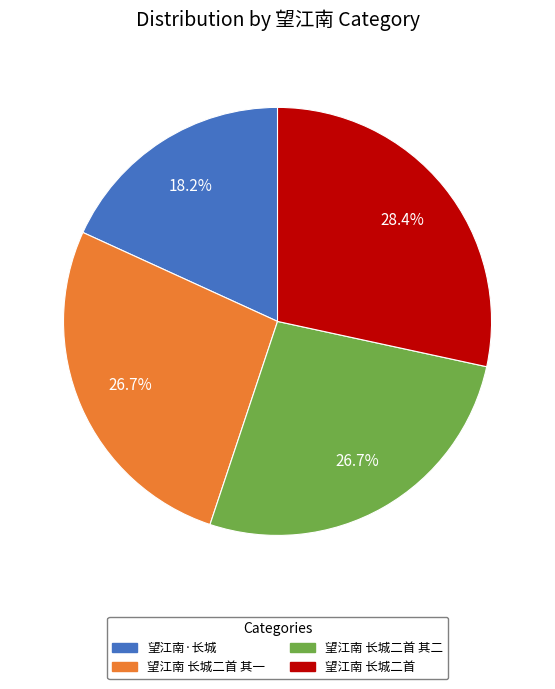

Is there any slice that represents more than half of the pie?

No